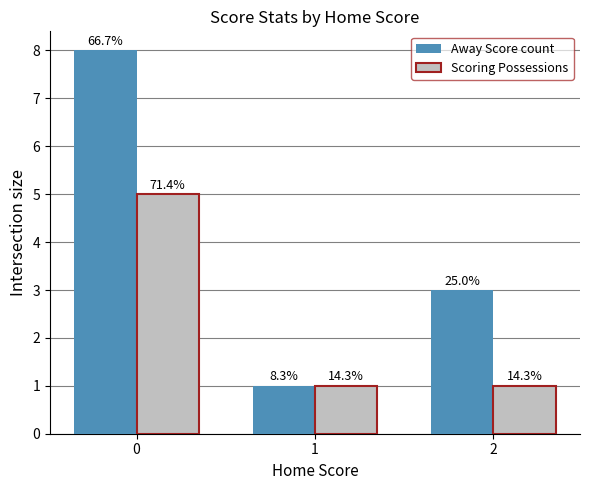

What are all the series names shown in the legend?

Away Score count, Scoring Possessions